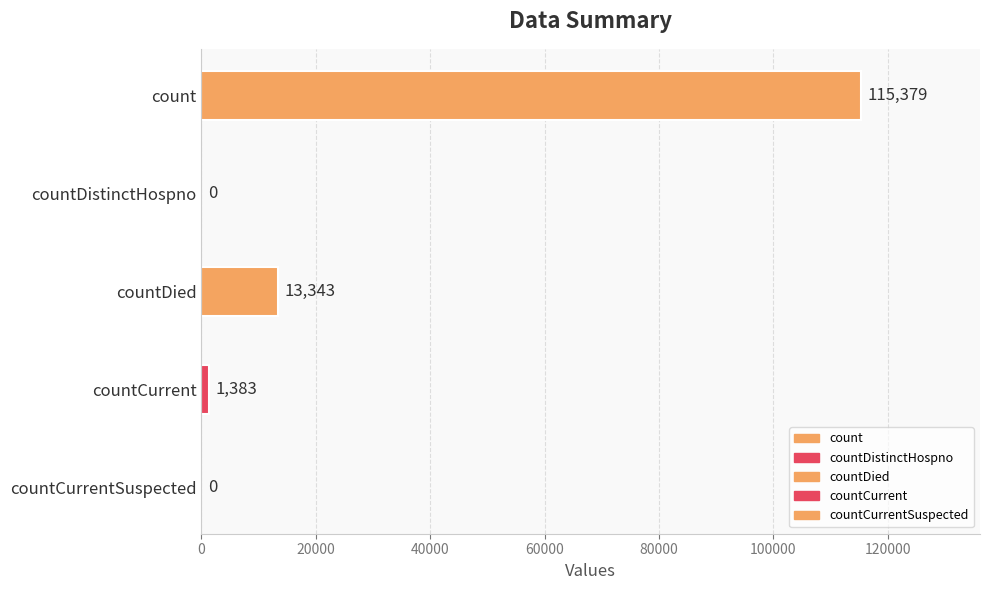

List the labels in order of value, largest first.

count, countDied, countCurrent, countDistinctHospno, countCurrentSuspected